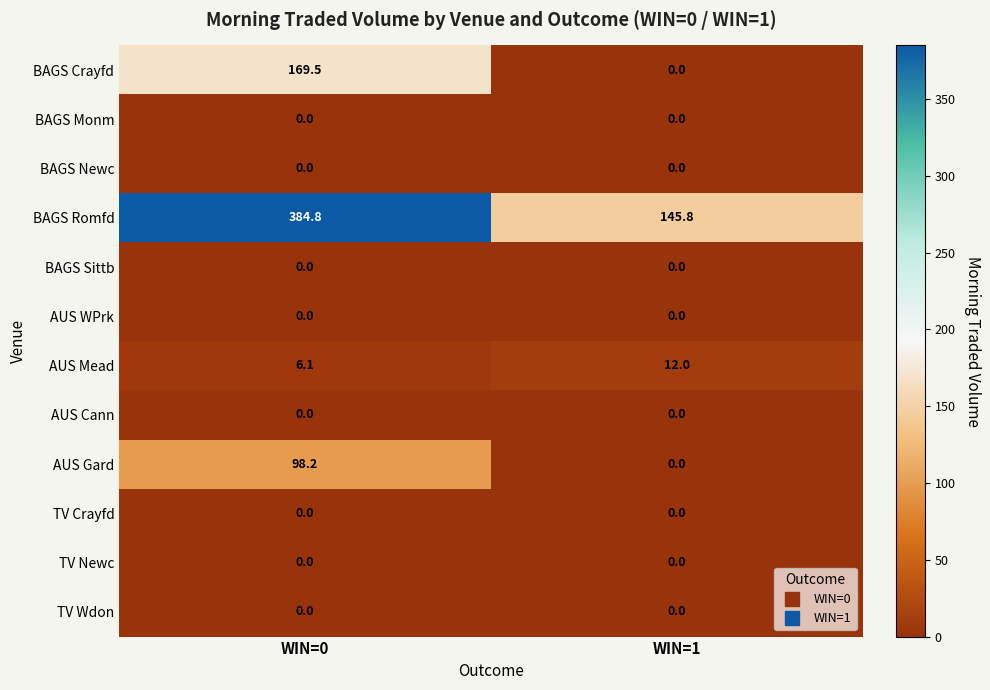

At how many categories does at least one series exceed 268?

1